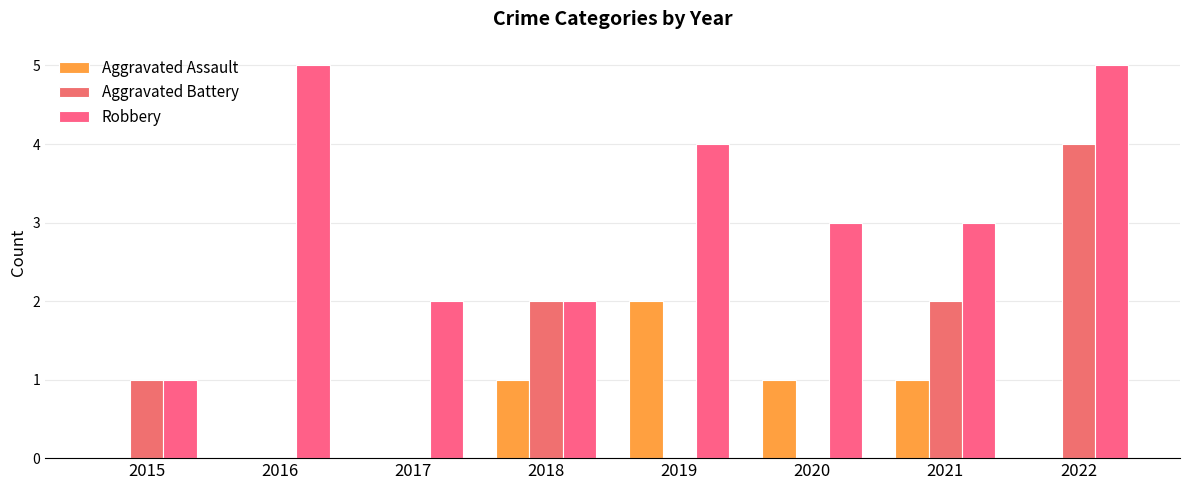

What is the approximate value of Aggravated Battery at 2022?

4